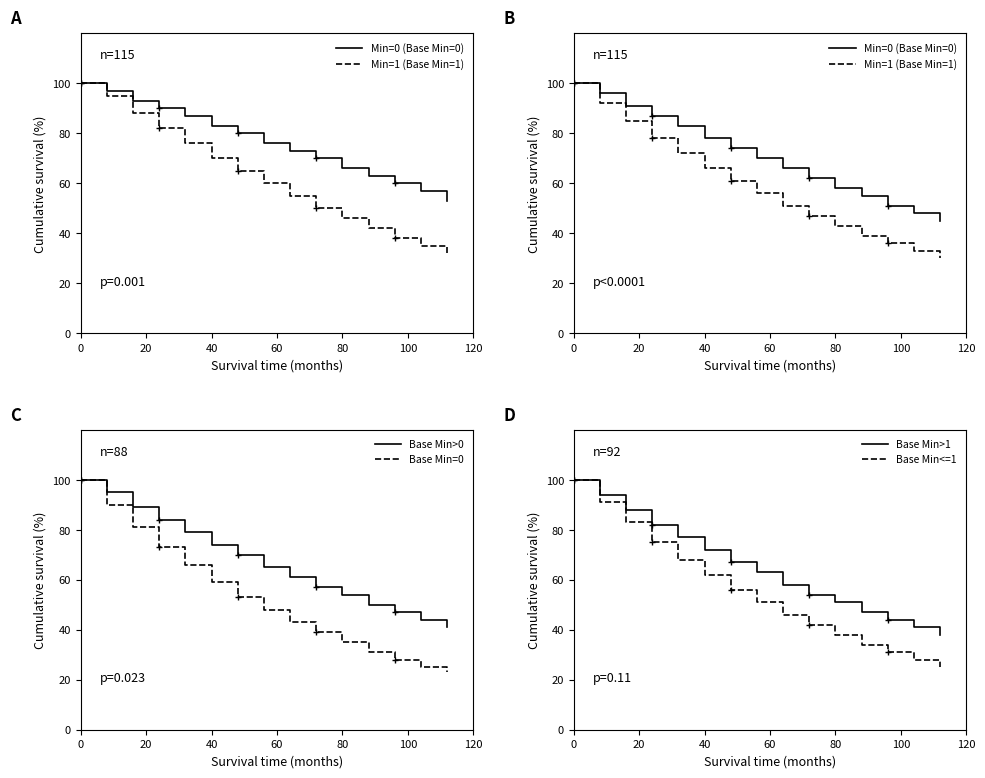

How many data points in Base Min<=1 are above 51?

7